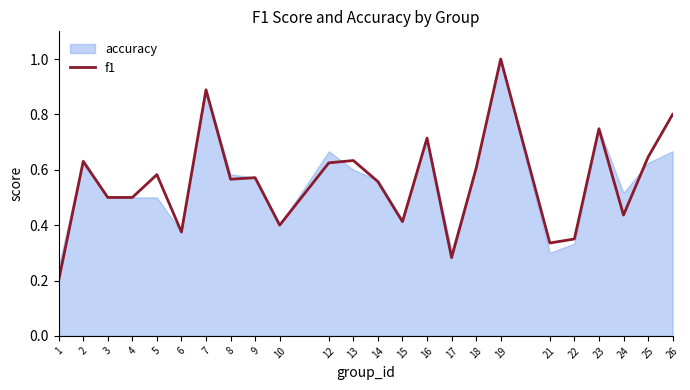

What is the maximum value shown in the chart?

1.0